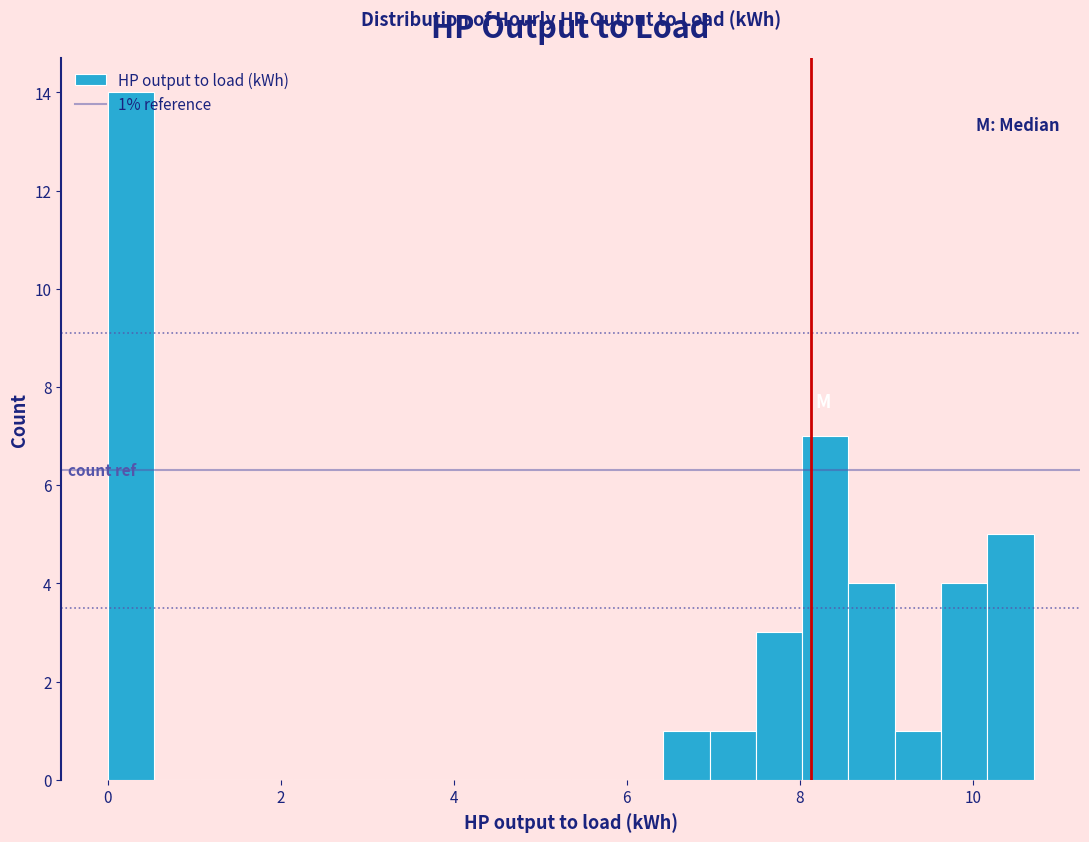

Around what value on the x-axis is the tallest bar? Give the approximate position of its centre, as read against the axis.

0.2